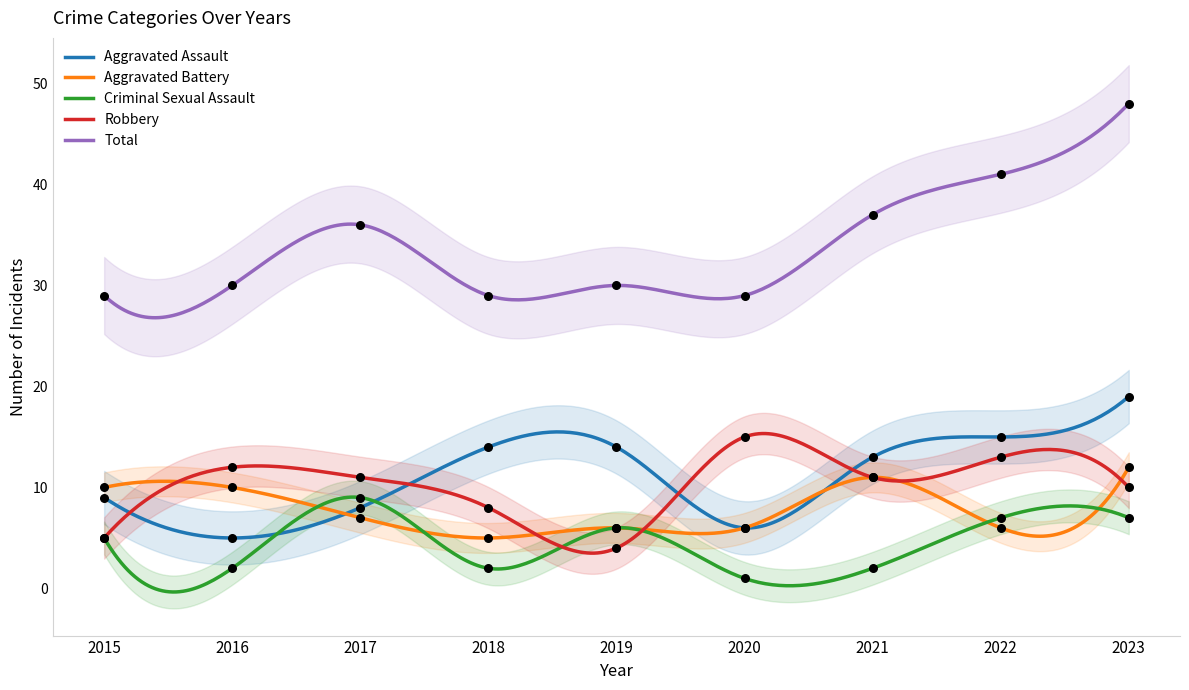

Which series has the largest Y range (max minus min)?

Total